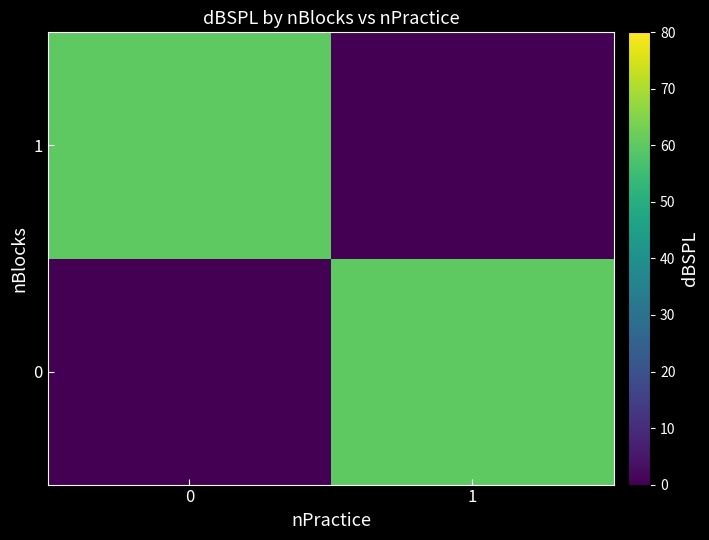

How many distinct data groups are displayed?

2